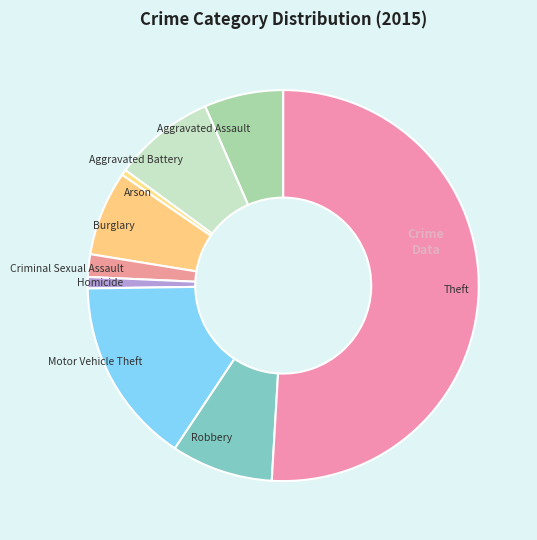

Count the number of slices in the pie.

9